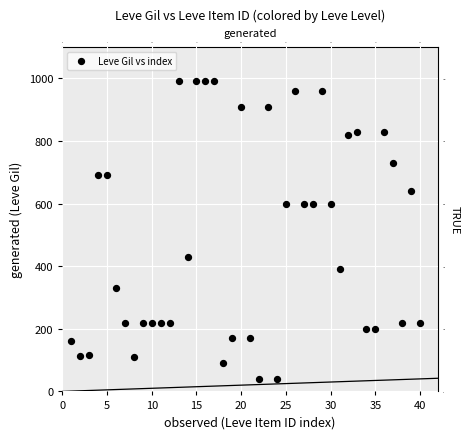

What is the range of Y values (max minus min)?

950